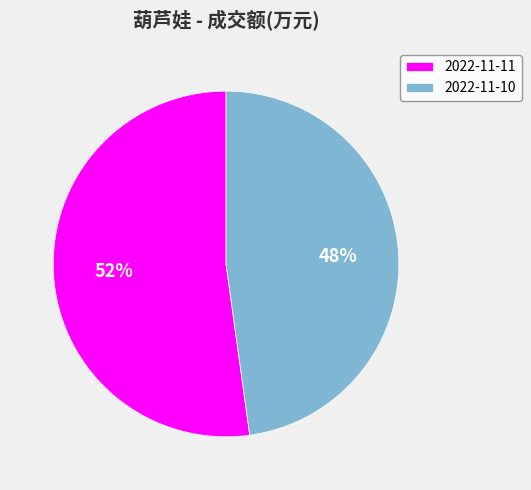

What is the ratio of the value at 2022-11-11 to the value at 2022-11-10?

1.1